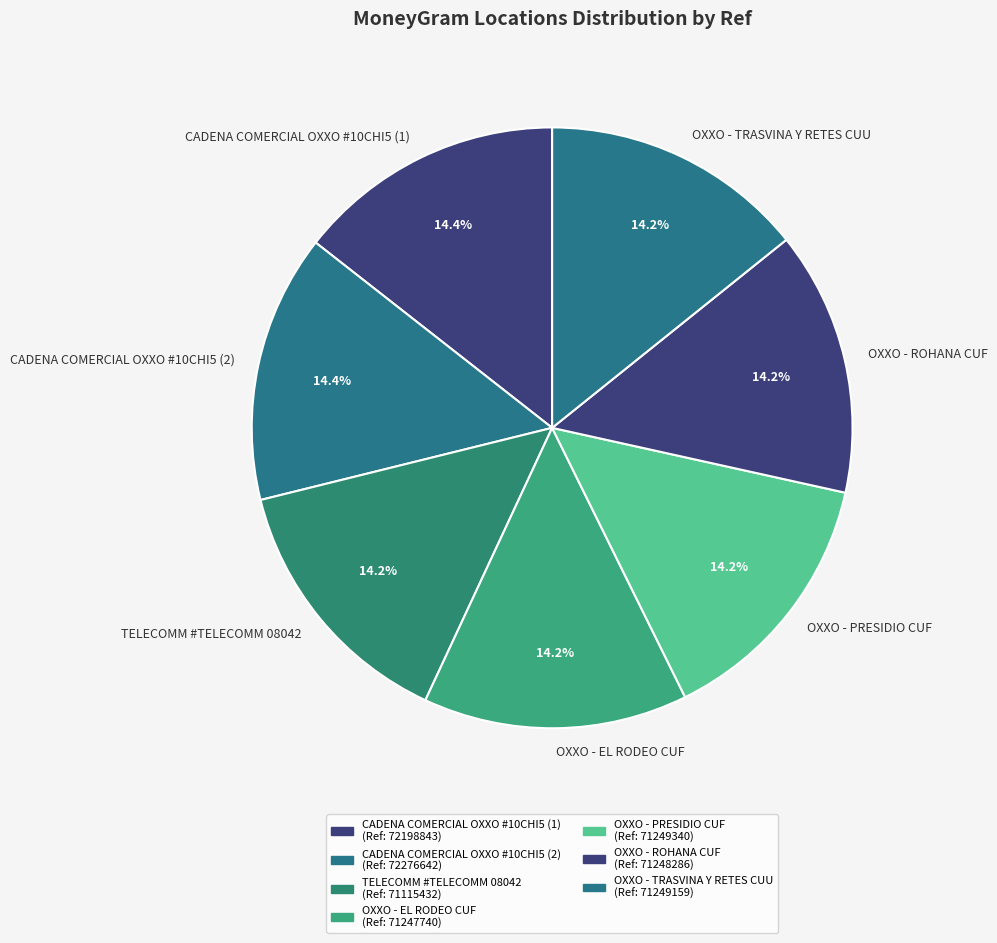

Approximately how many times larger is the value at OXXO - PRESIDIO CUF compared to OXXO - TRASVINA Y RETES CUU?

1.0